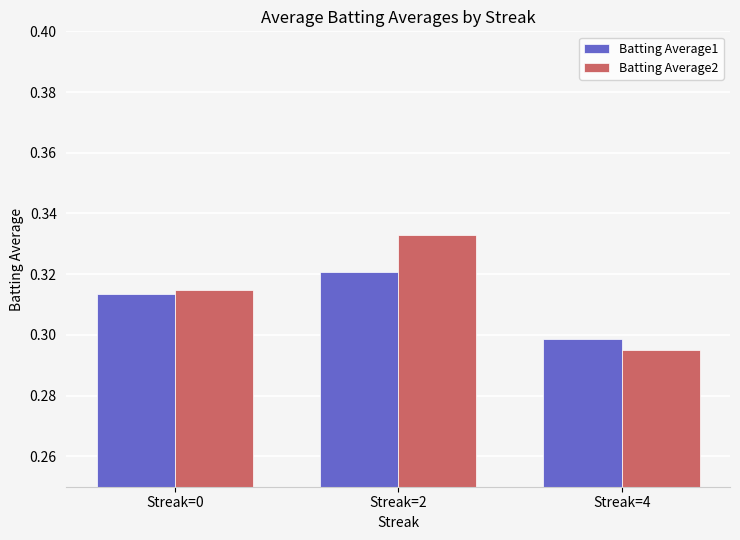

Between Streak=0 and Streak=2, which series saw the biggest shift?

Batting Average2